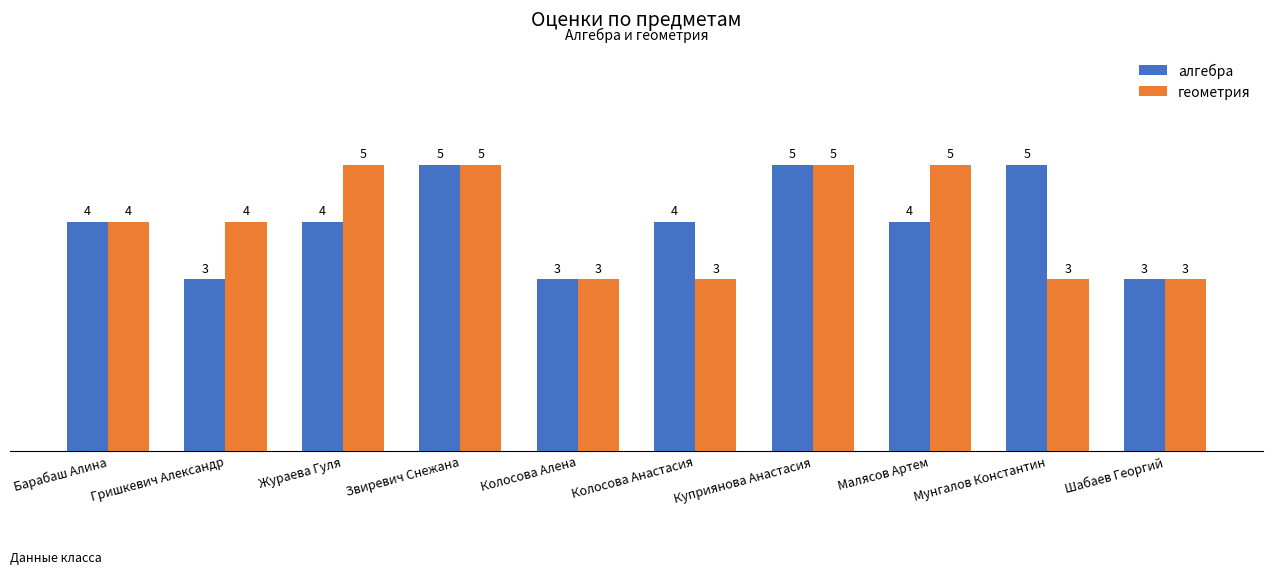

At Жураева Гуля, list the series in order from smallest to largest.

алгебра, геометрия